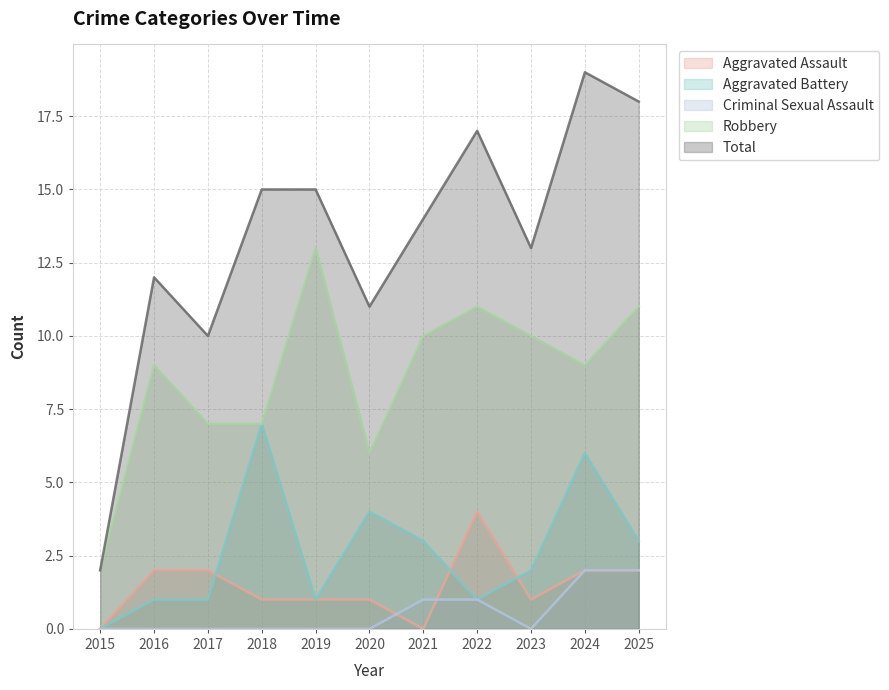

The Robbery series shows 10 at 2018. True or false?

False